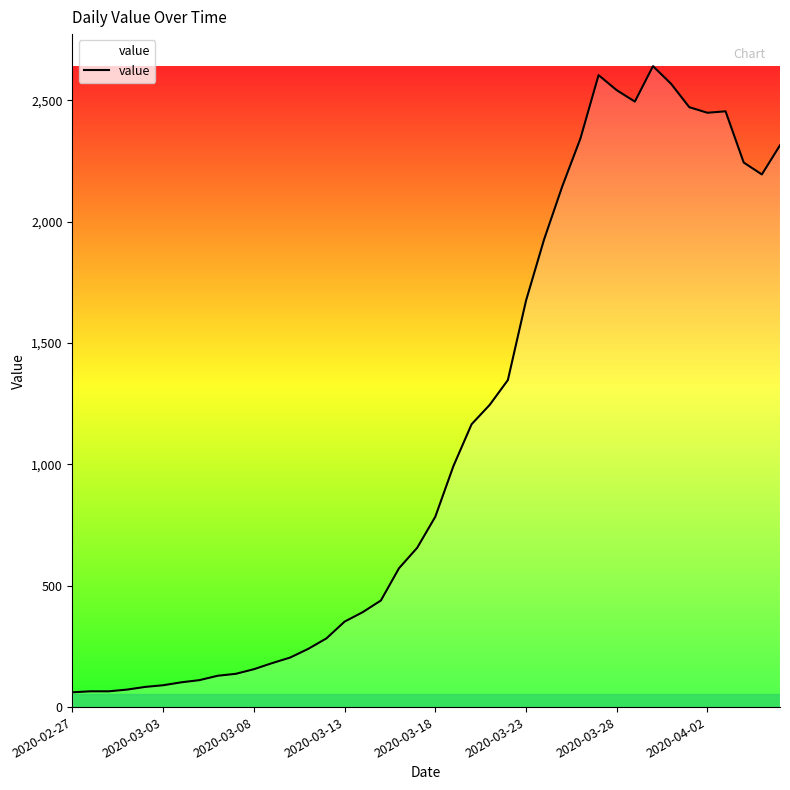

What is the maximum value shown in the chart?

2640